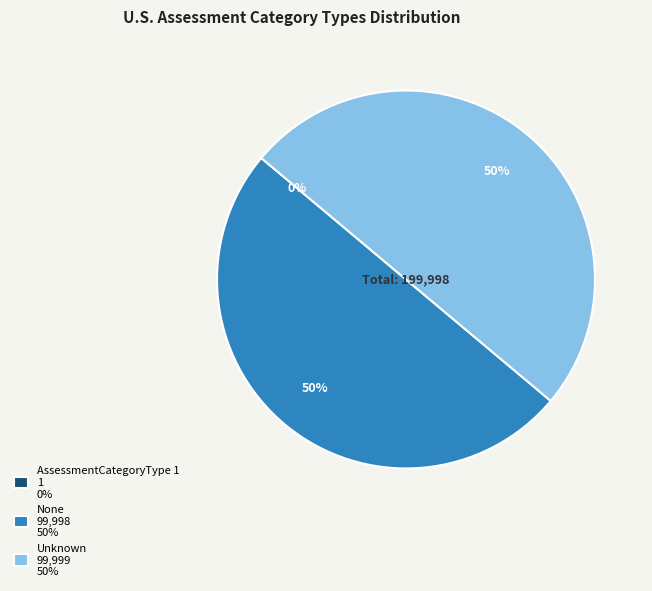

What percentage is the None 99,998 50% slice, to the nearest percent?

50%